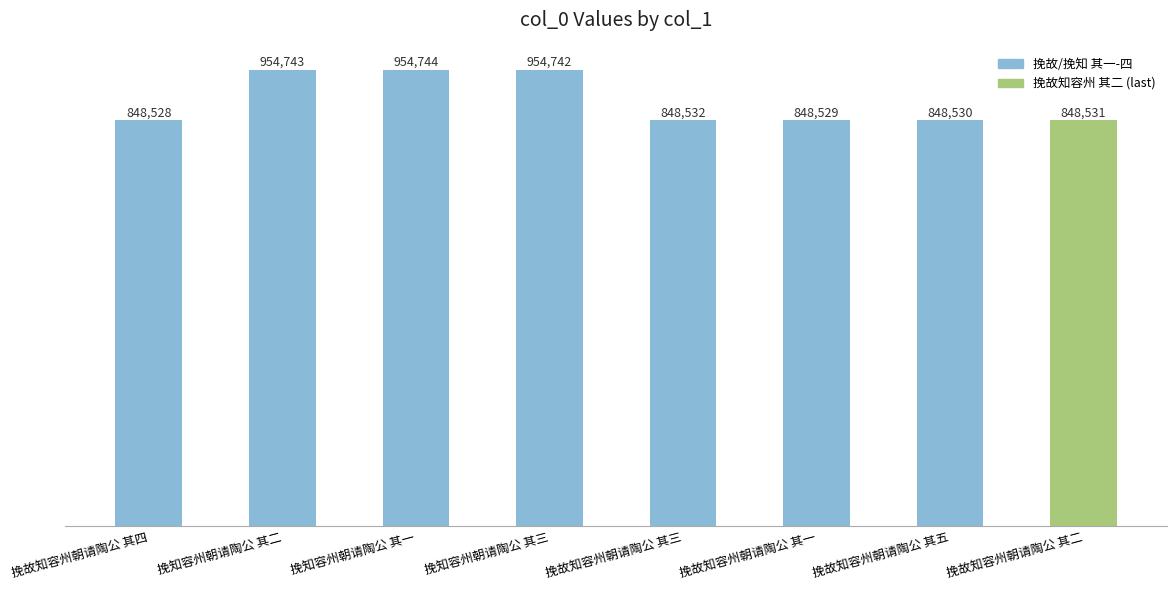

Does the chart contain any negative values?

No